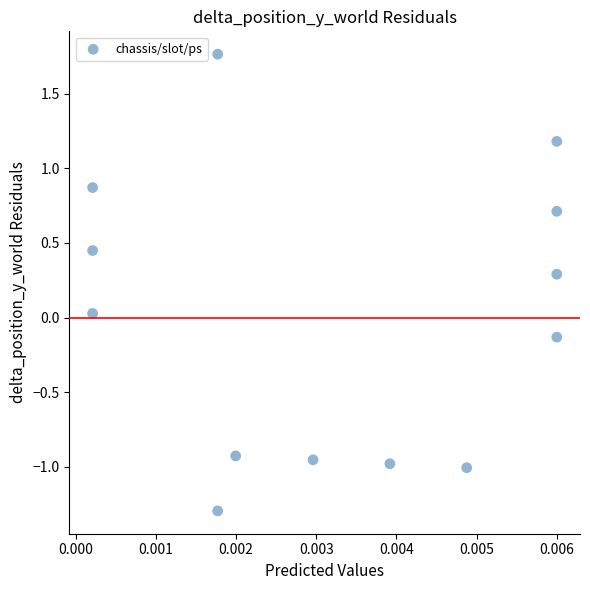

What is the range of Y values (max minus min)?

3.1